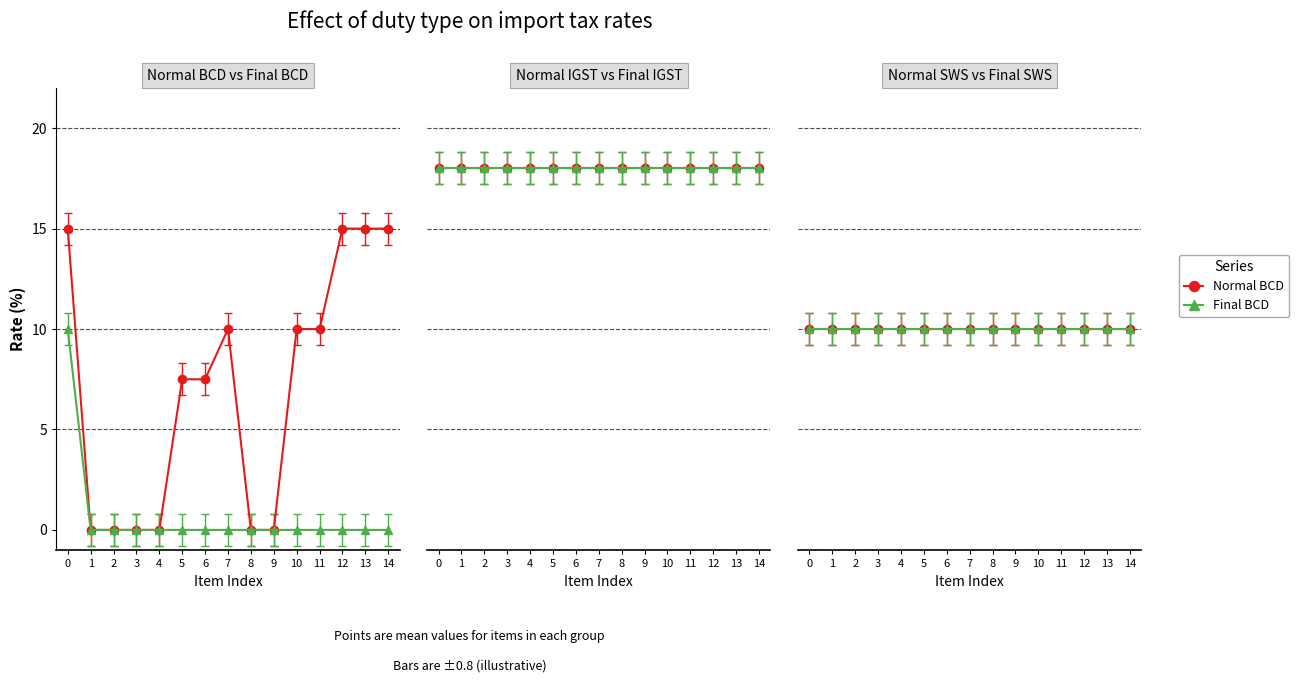

What is the value of the Normal BCD point at the 1st from the left?

15.0